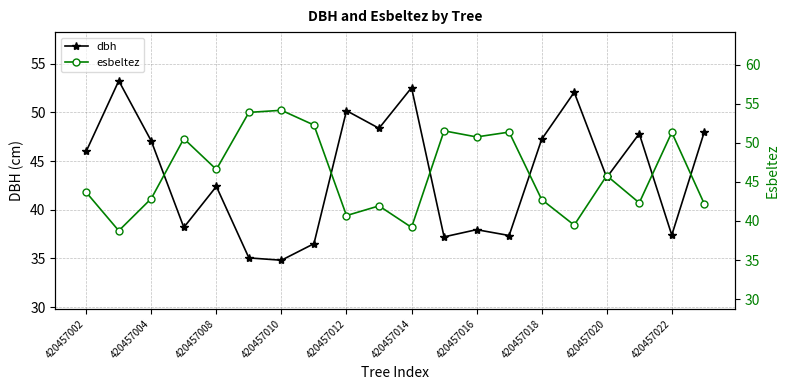

Which series has the widest spread of values?

dbh